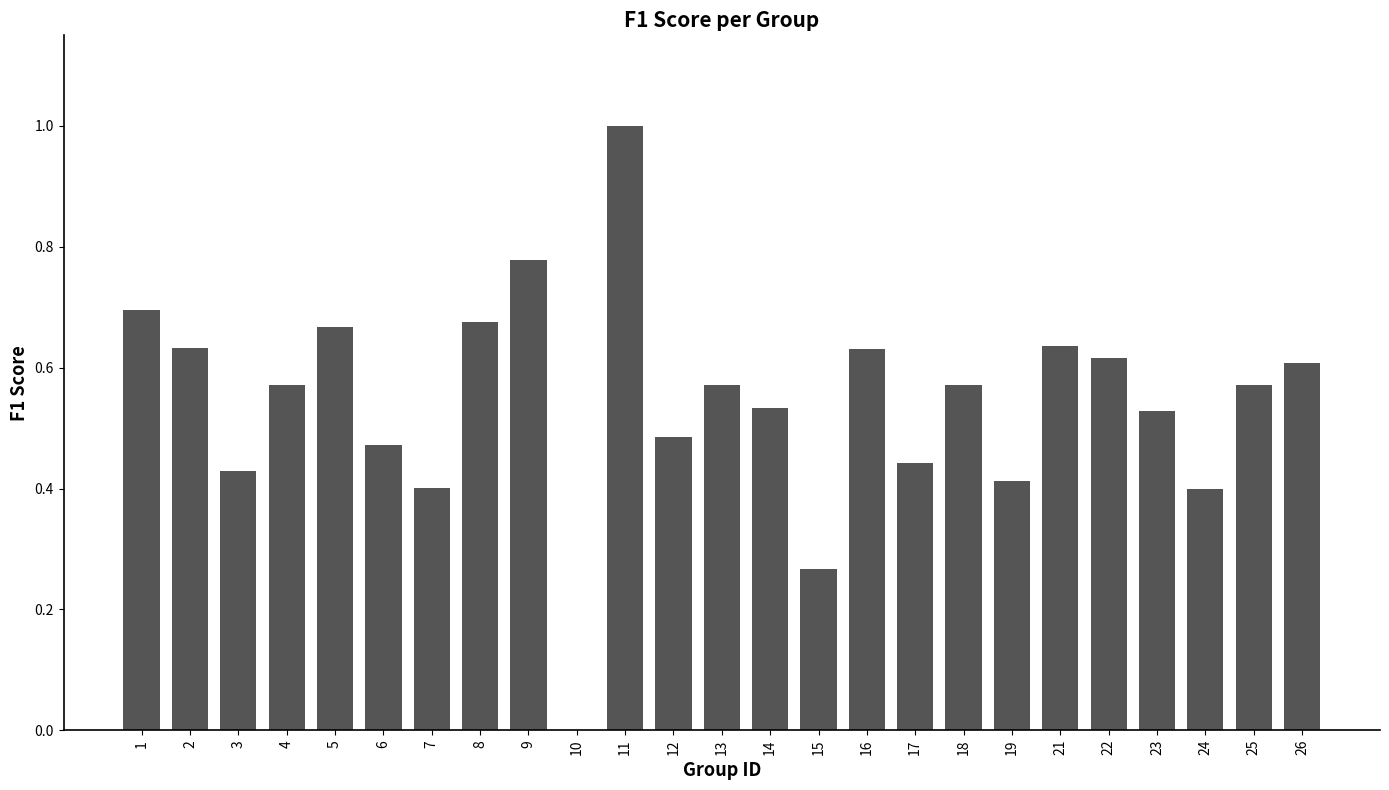

What is the sum of all values?

13.6